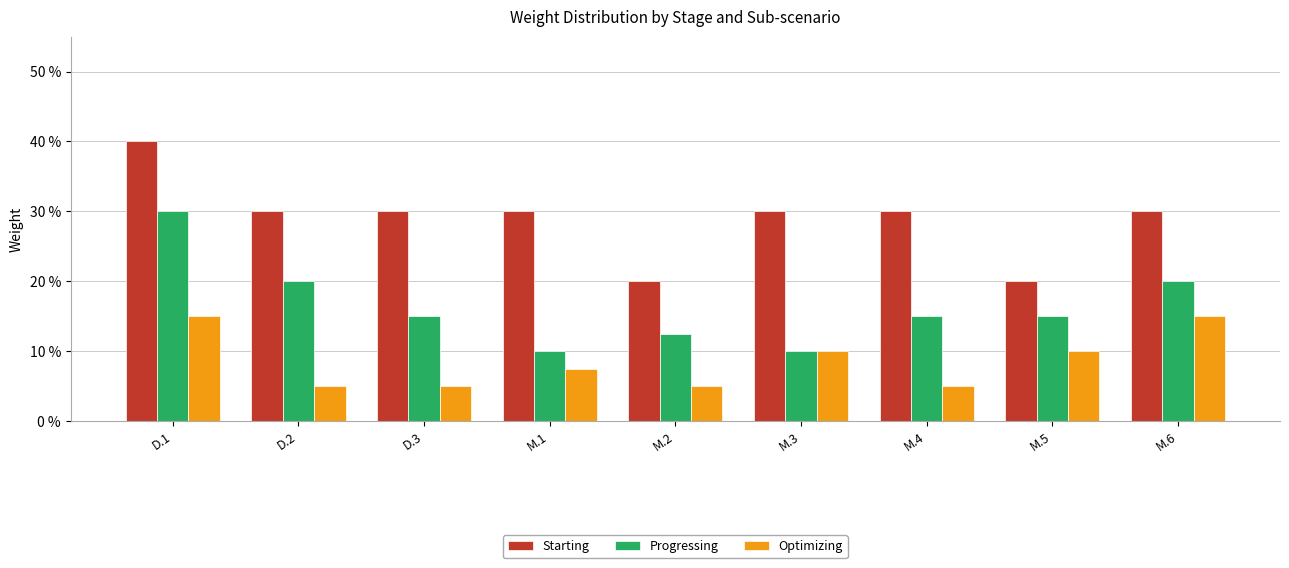

Which has a higher value, M.2 or M.4?

M.4